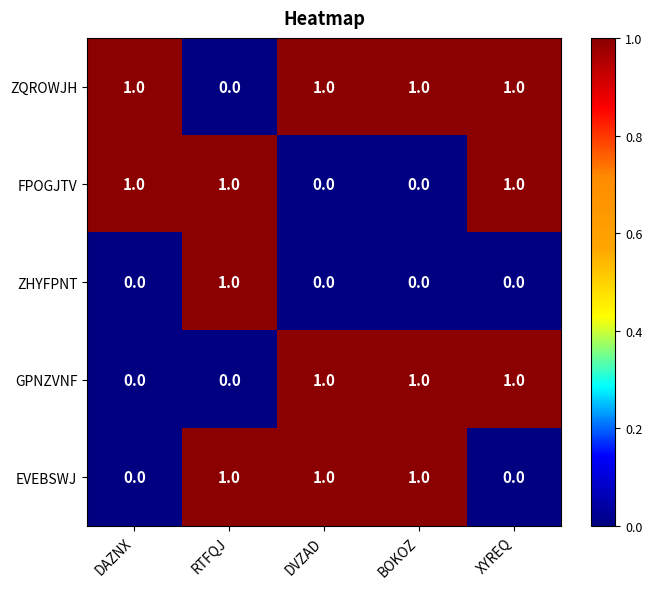

Is the value of FPOGJTV at XYREQ greater than the value of ZQROWJH at RTFQJ?

Yes